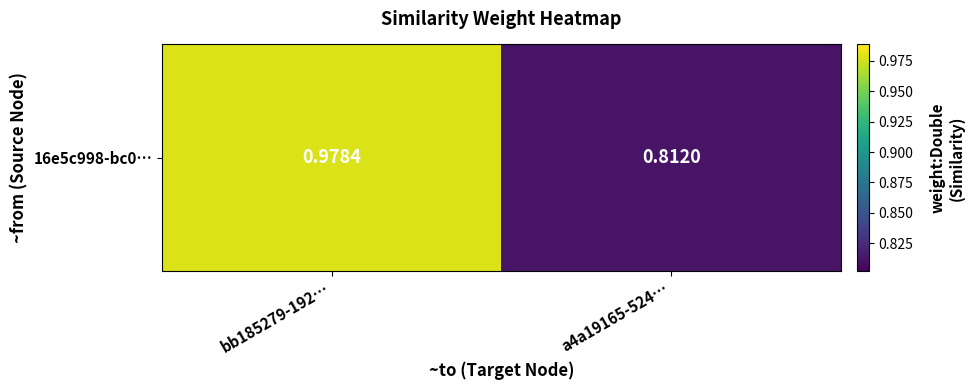

Where is the data nearest to the value 0?

a4a19165-524…